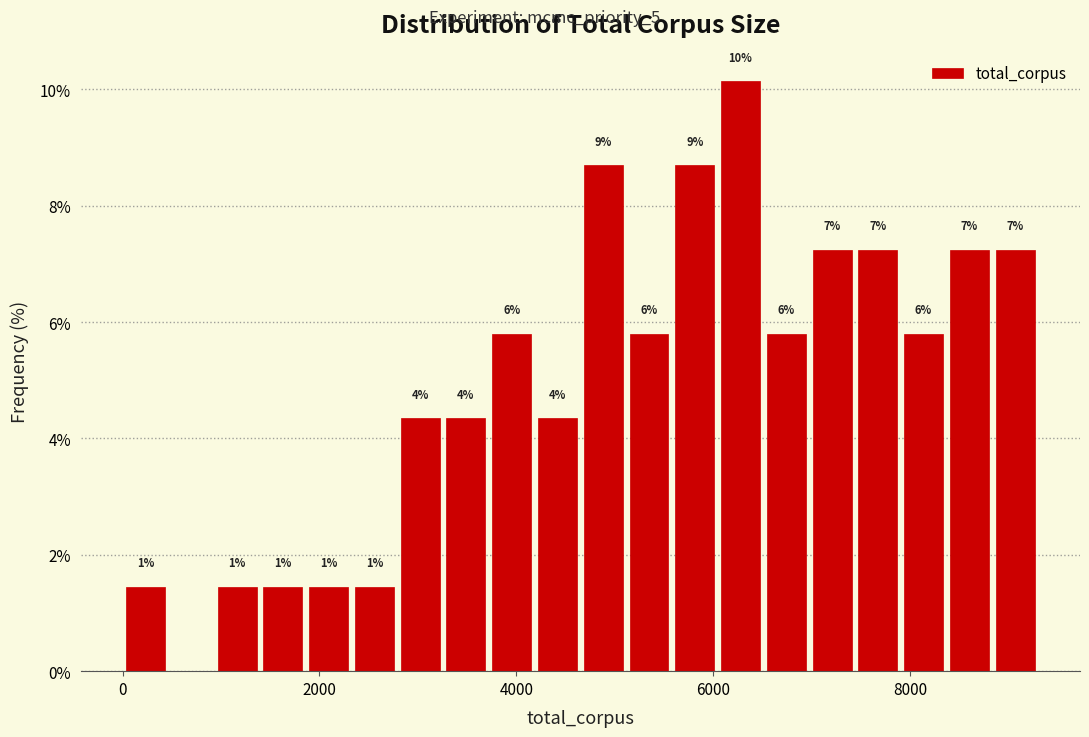

Around what value on the x-axis is the tallest bar? Give the approximate position of its centre, as read against the axis.

6200